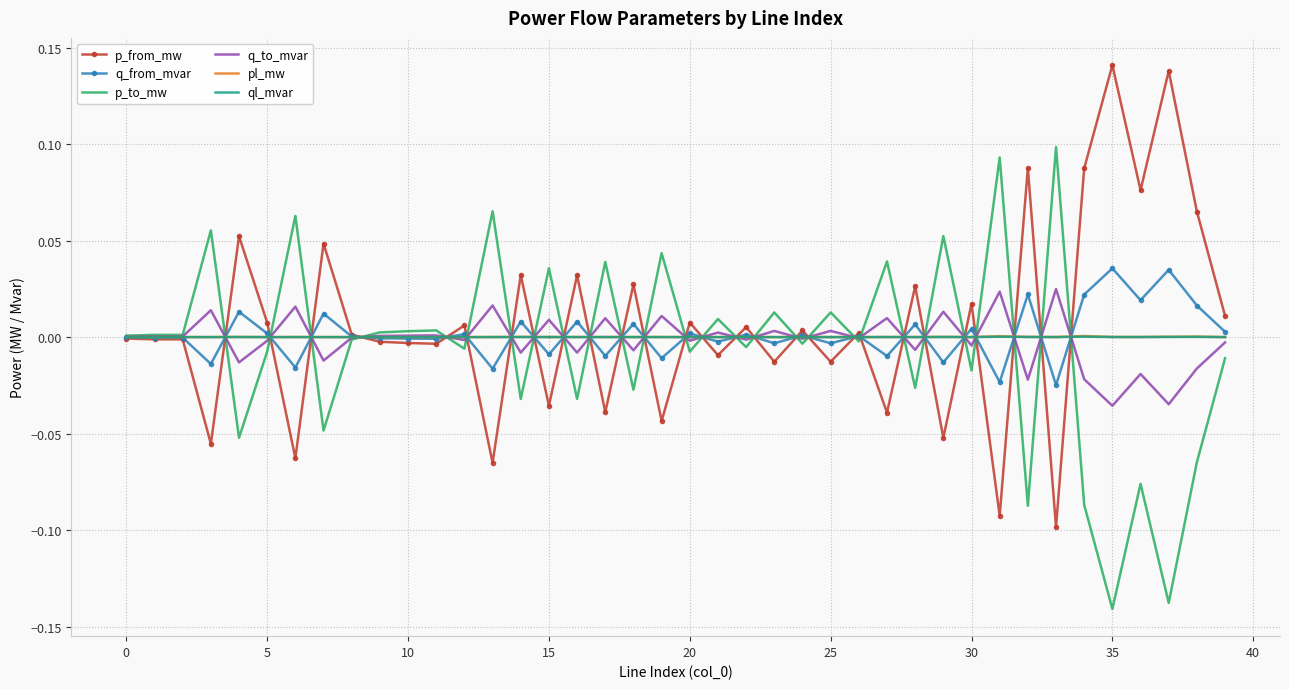

At which category is the sum across all series the highest?

34